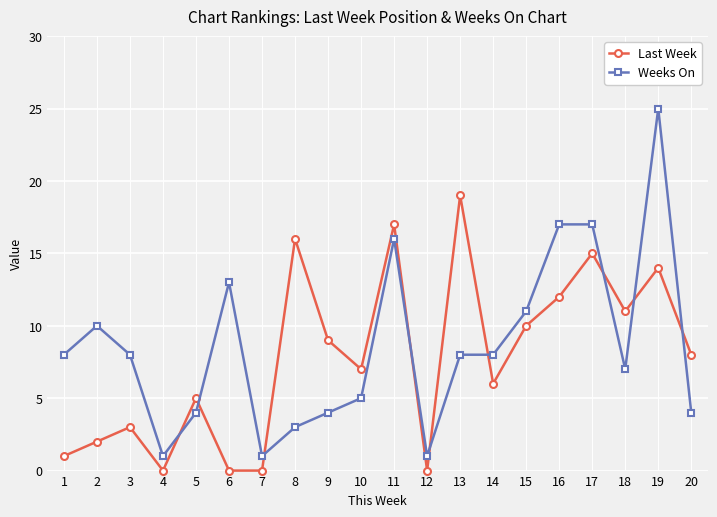

How many categories are shown in the chart?

20